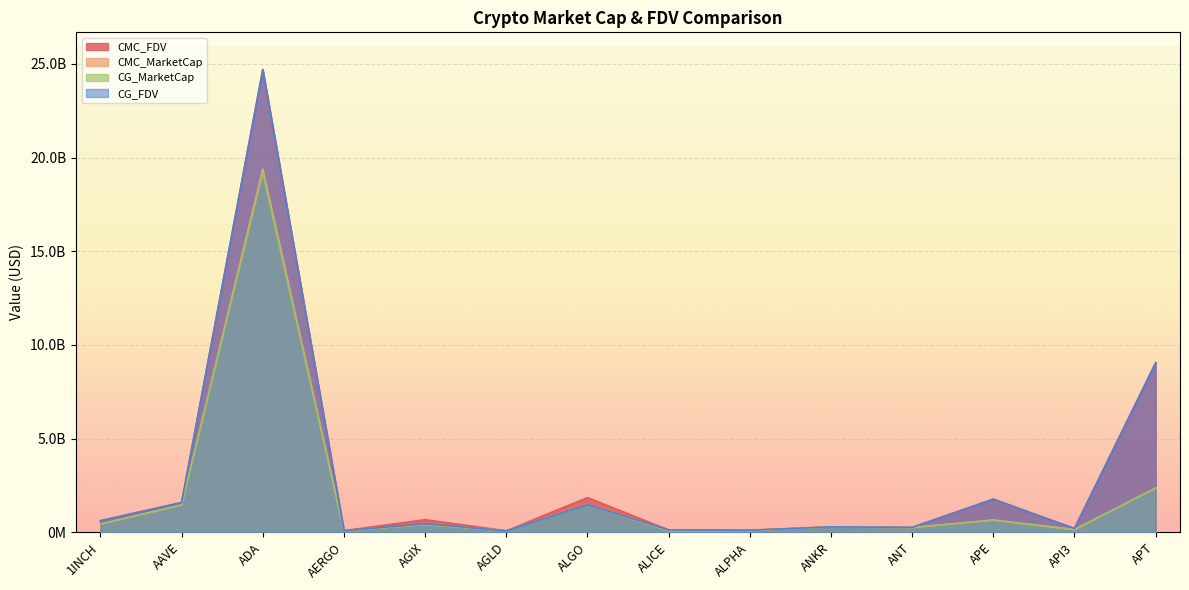

What position from the left is ADA?

3